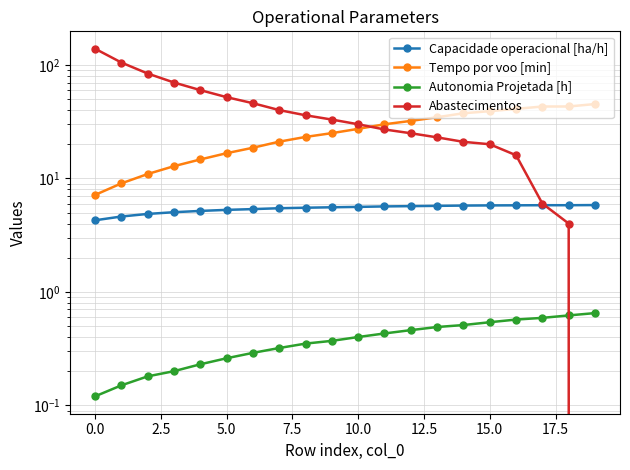

What is the sum of the Autonomia Projetada [h] values at 12 and 12.5?

0.8